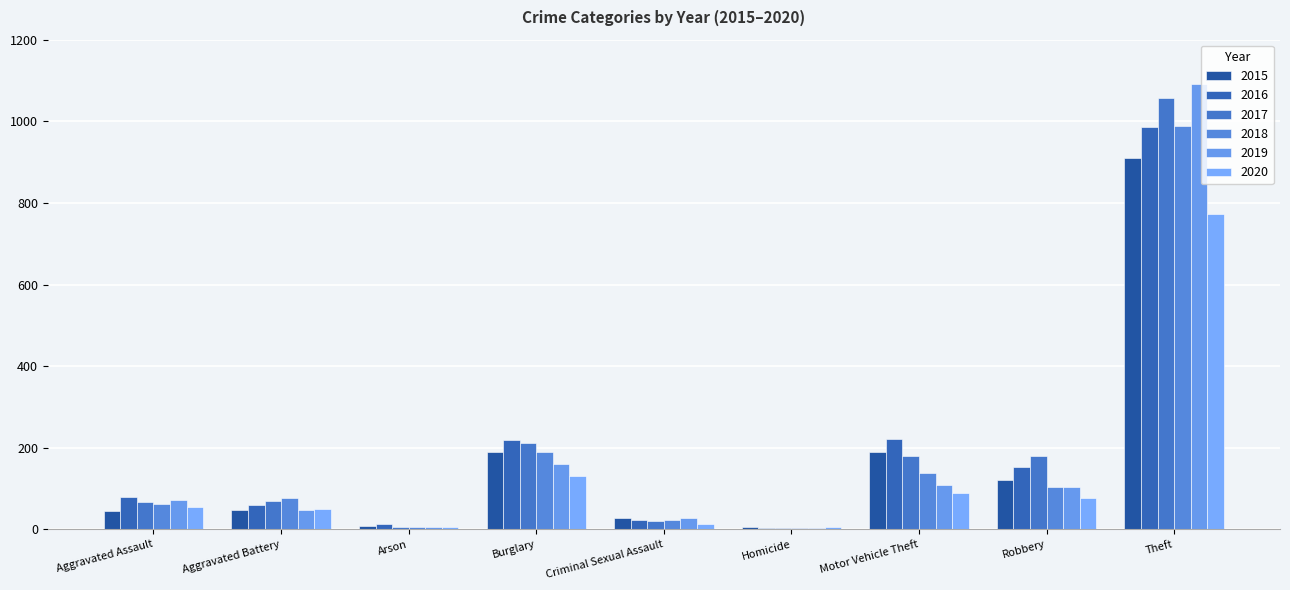

What position from the left is Burglary?

4